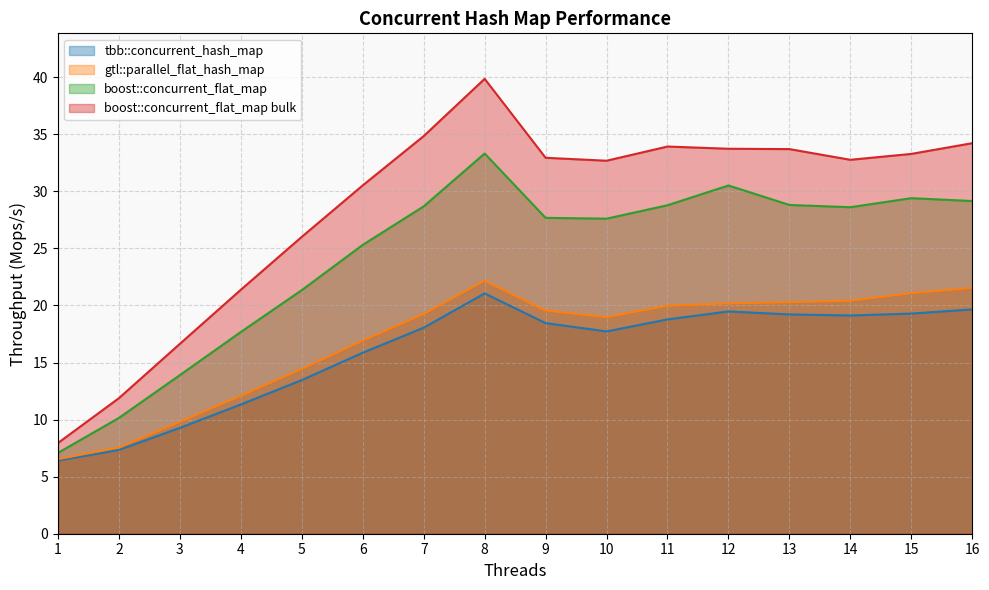

At how many categories does at least one series exceed 14?

14